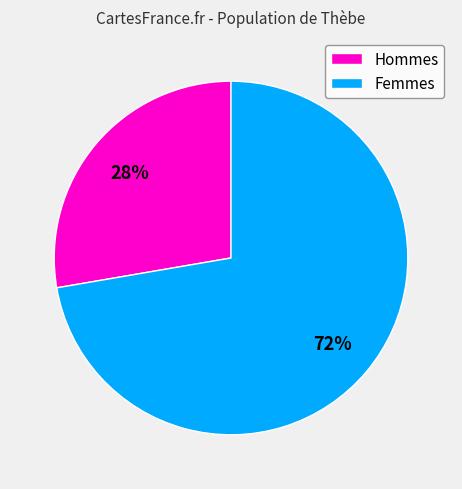

The Femmes slice represents 72% of the pie. True or false?

True